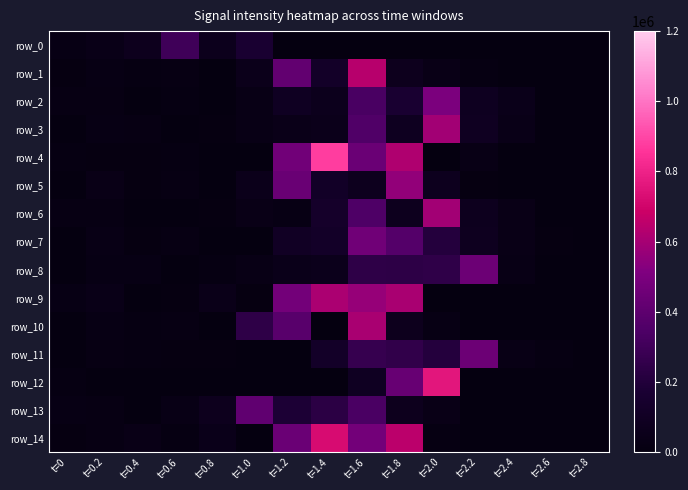

Which category has the highest value across all series?

t=1.4